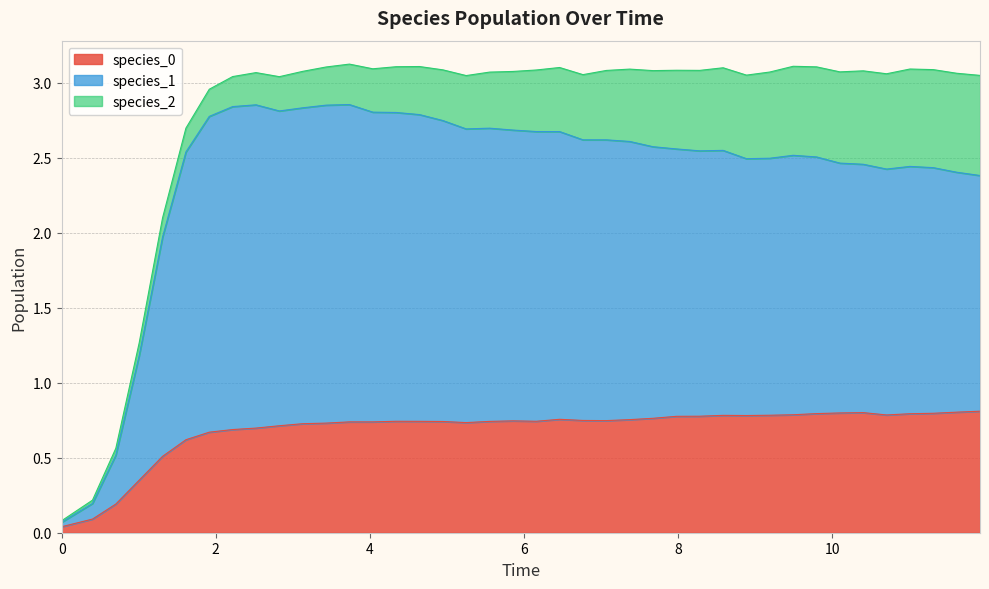

How many data points does each series have?

40